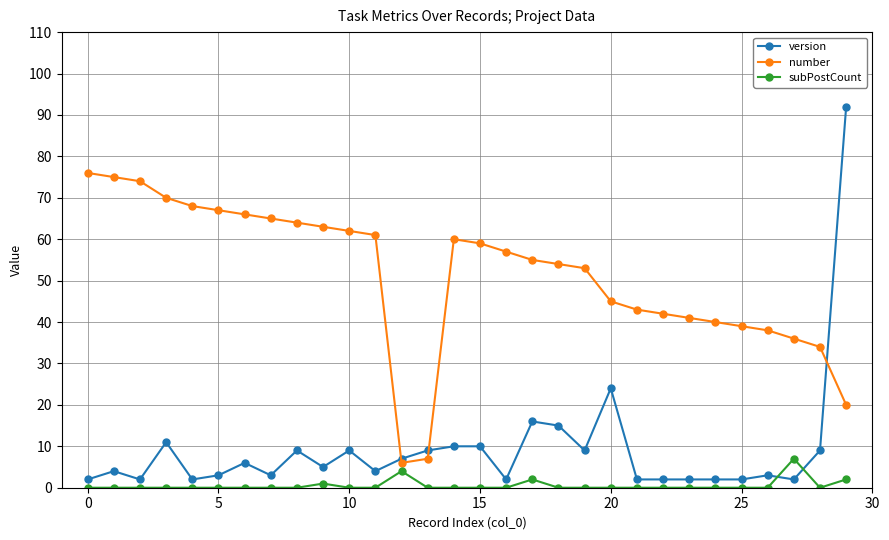

What is the greatest value displayed?

92